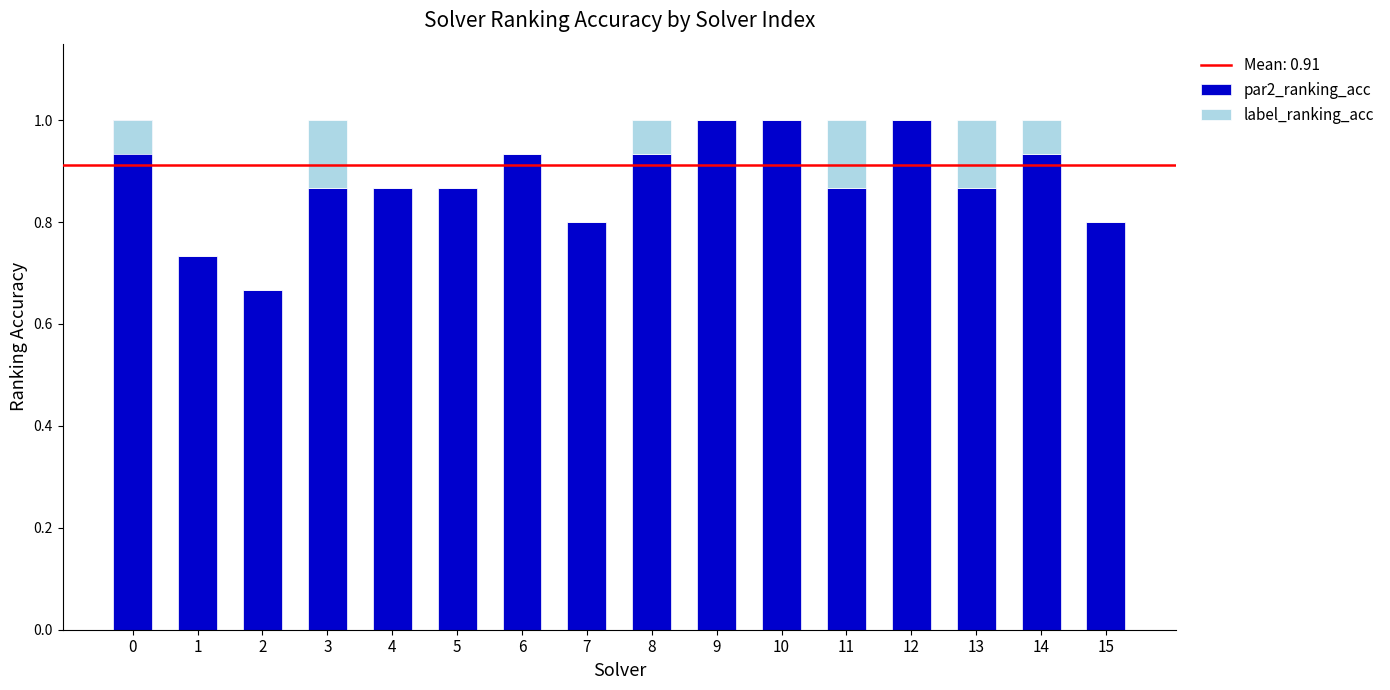

True or false: par2_ranking_acc has a value of 0.4 at 13.

False